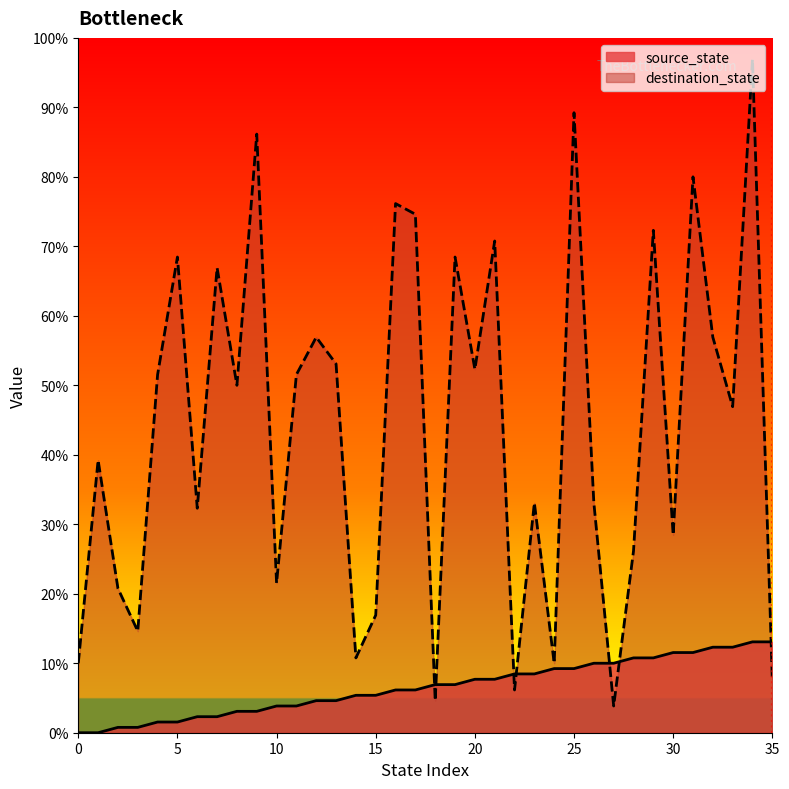

Which category has the highest value across all series?

34